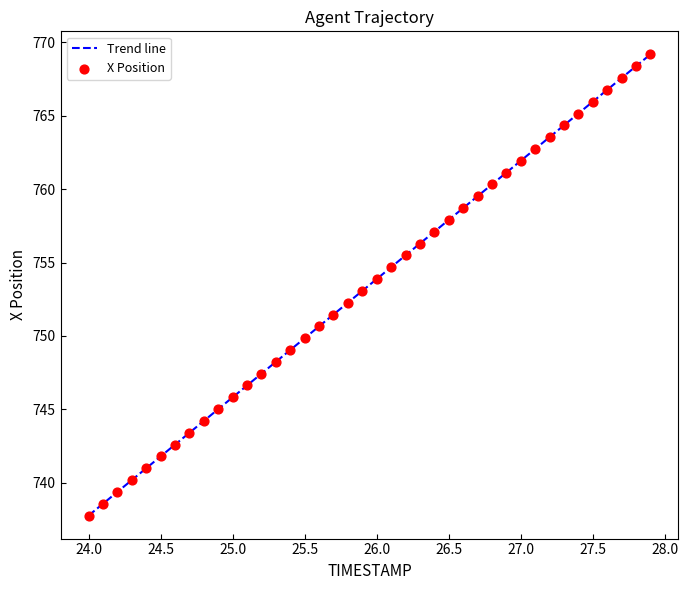

What is the difference between the maximum and minimum values?

31.4